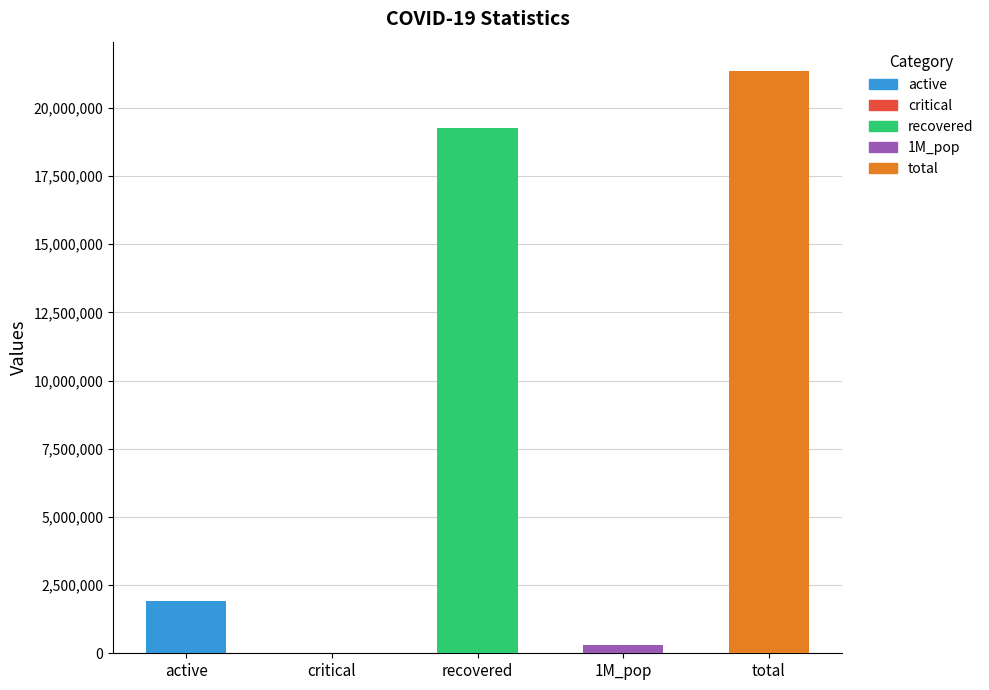

What is the greatest value displayed?

21359681